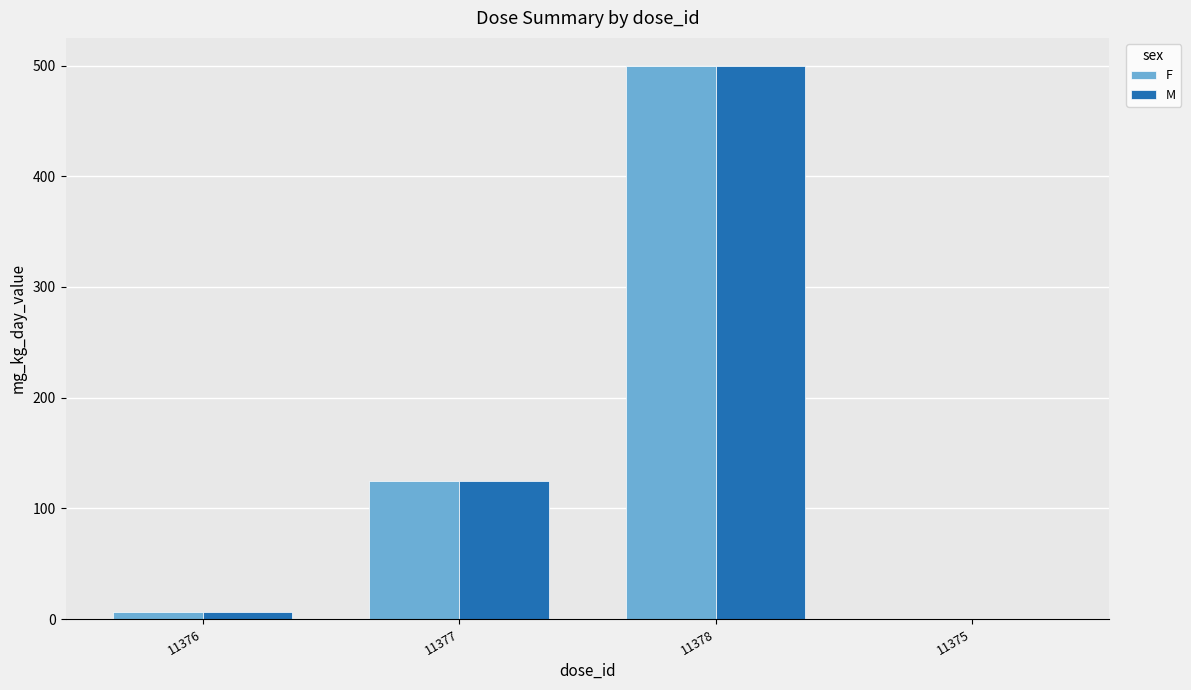

True or false: M has a value of 216.2 at 11378.

False